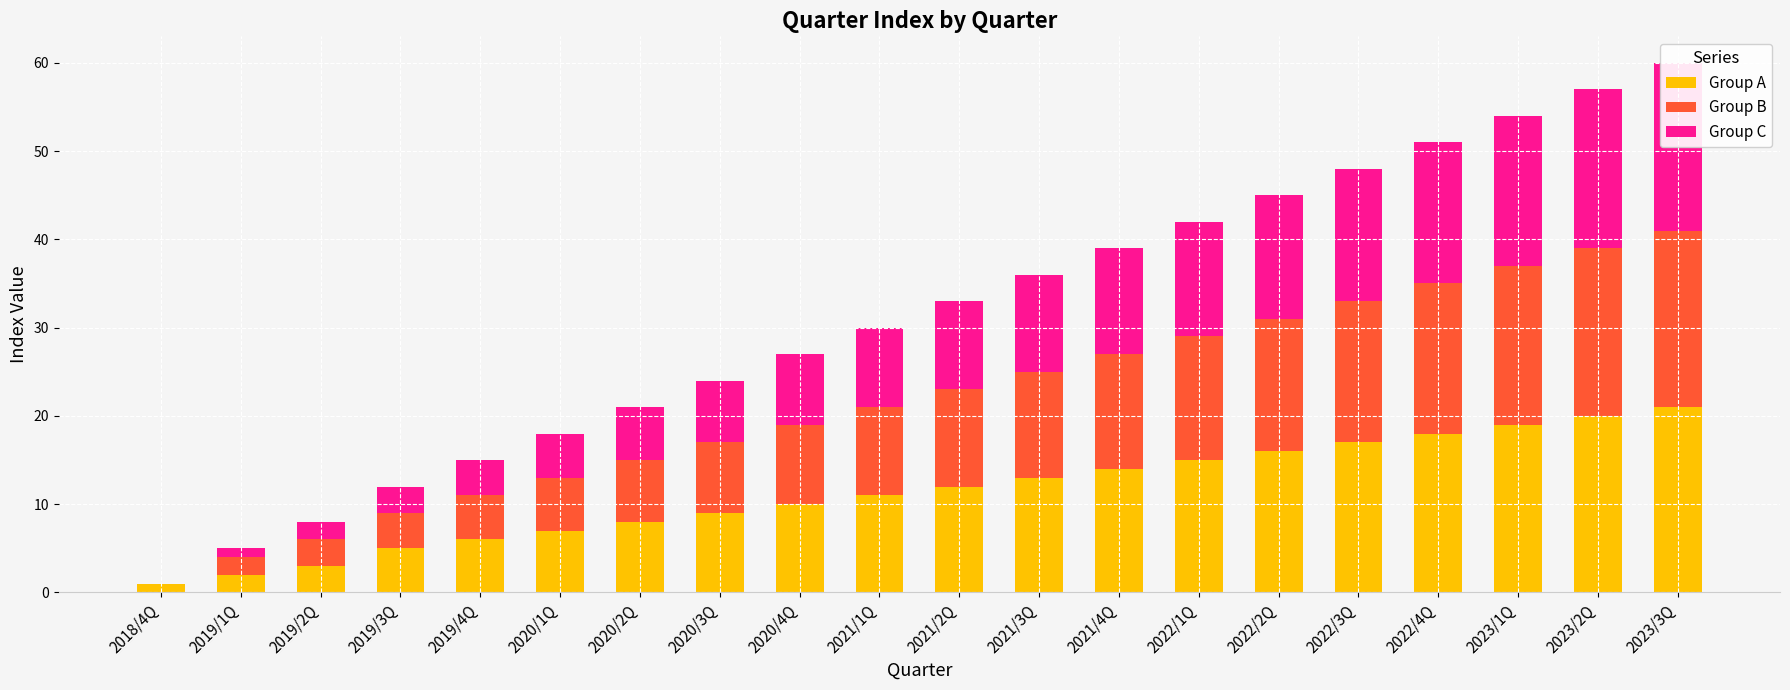

What is the label of the 12th bar from the right?

2020/4Q